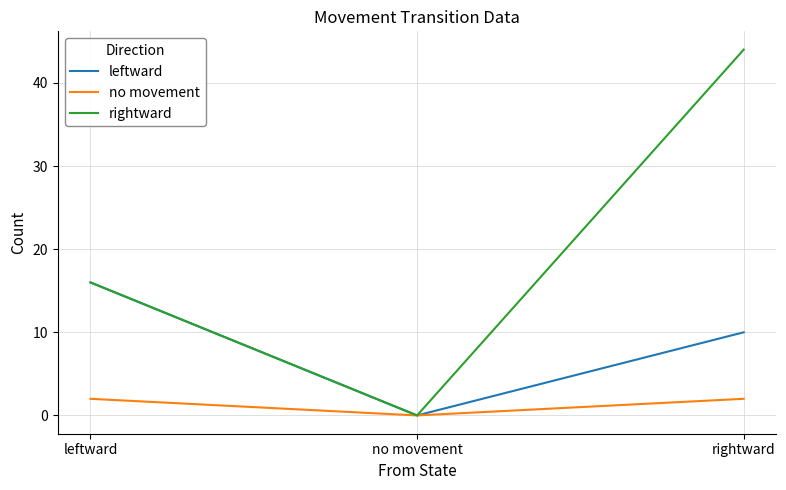

Which category has the highest value across all series?

rightward